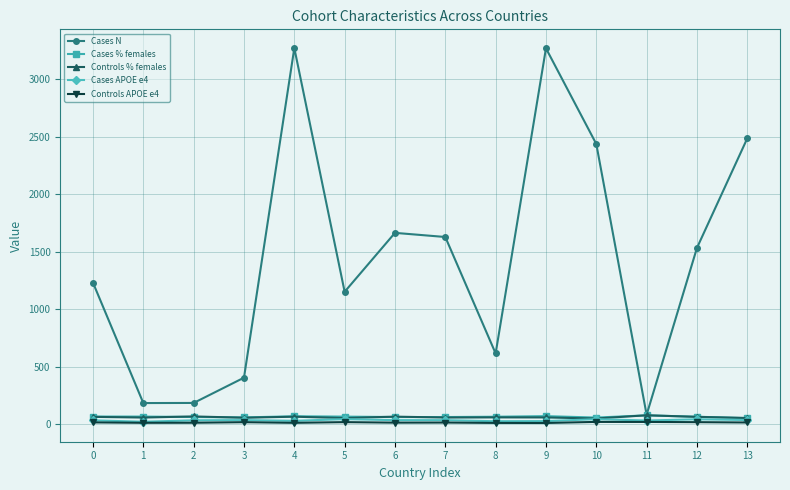

Which series has the largest total across all categories?

Cases N